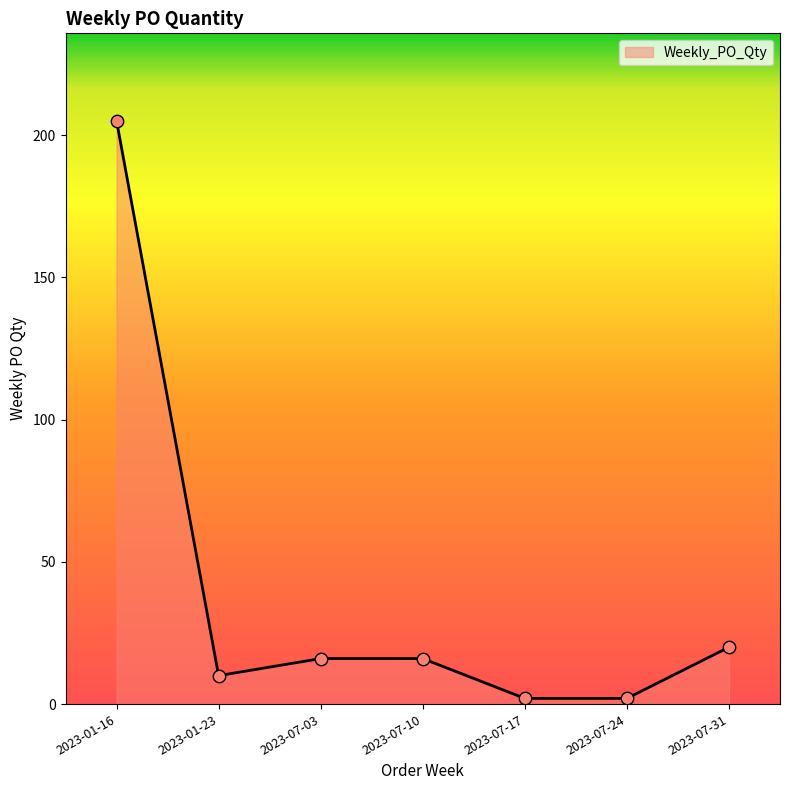

Which has a higher value, 2023-01-16 or 2023-07-17?

2023-01-16